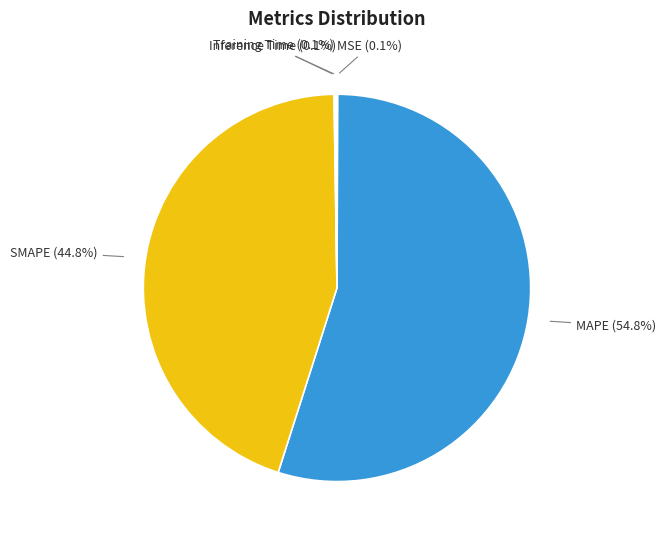

To the nearest percent, what percentage of the pie is MAPE?

55%